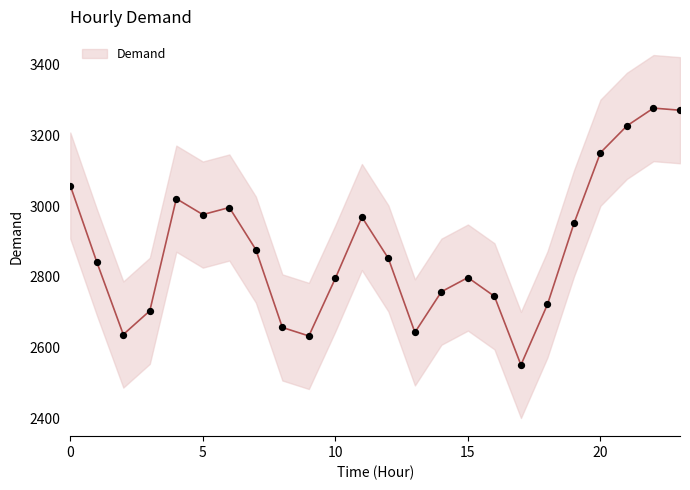

Approximately how many times larger is the value at 3 compared to 2?

1.0